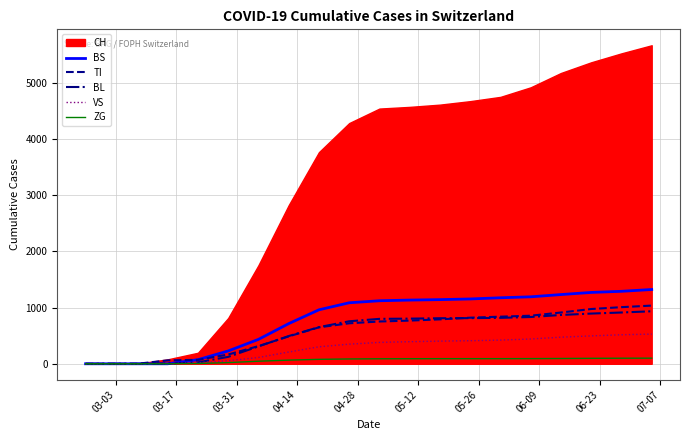

What is the maximum value for BS?

1321